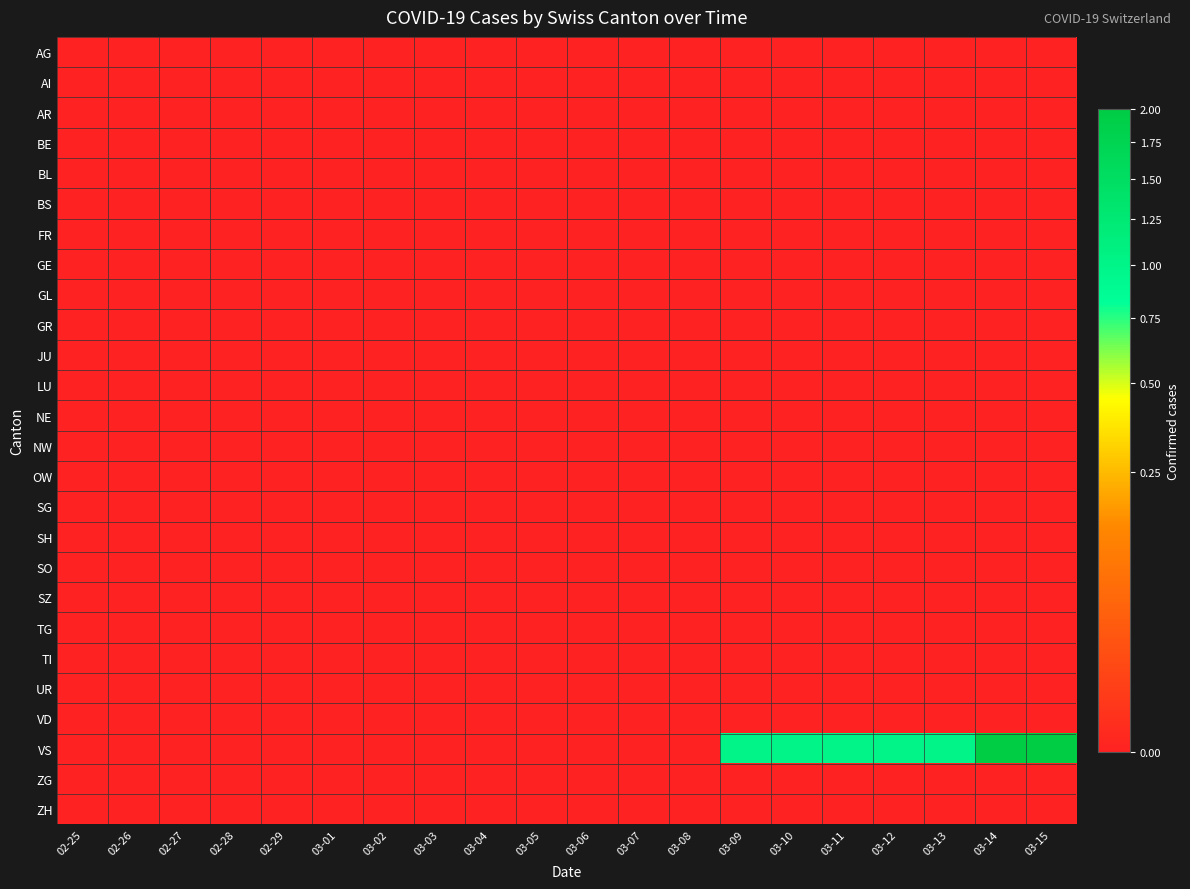

Reading right to left, list all the values displayed in this chart.

AG: 03-15=0	03-14=0	03-13=0	03-12=0	03-11=0	03-10=0	03-09=0	03-08=0	03-07=0	03-06=0	03-05=0	03-04=0	03-03=0	03-02=0	03-01=0	02-29=0	02-28=0	02-27=0	02-26=0	02-25=0
AI: 03-15=0	03-14=0	03-13=0	03-12=0	03-11=0	03-10=0	03-09=0	03-08=0	03-07=0	03-06=0	03-05=0	03-04=0	03-03=0	03-02=0	03-01=0	02-29=0	02-28=0	02-27=0	02-26=0	02-25=0
AR: 03-15=0	03-14=0	03-13=0	03-12=0	03-11=0	03-10=0	03-09=0	03-08=0	03-07=0	03-06=0	03-05=0	03-04=0	03-03=0	03-02=0	03-01=0	02-29=0	02-28=0	02-27=0	02-26=0	02-25=0
BE: 03-15=0	03-14=0	03-13=0	03-12=0	03-11=0	03-10=0	03-09=0	03-08=0	03-07=0	03-06=0	03-05=0	03-04=0	03-03=0	03-02=0	03-01=0	02-29=0	02-28=0	02-27=0	02-26=0	02-25=0
BL: 03-15=0	03-14=0	03-13=0	03-12=0	03-11=0	03-10=0	03-09=0	03-08=0	03-07=0	03-06=0	03-05=0	03-04=0	03-03=0	03-02=0	03-01=0	02-29=0	02-28=0	02-27=0	02-26=0	02-25=0
BS: 03-15=0	03-14=0	03-13=0	03-12=0	03-11=0	03-10=0	03-09=0	03-08=0	03-07=0	03-06=0	03-05=0	03-04=0	03-03=0	03-02=0	03-01=0	02-29=0	02-28=0	02-27=0	02-26=0	02-25=0
FR: 03-15=0	03-14=0	03-13=0	03-12=0	03-11=0	03-10=0	03-09=0	03-08=0	03-07=0	03-06=0	03-05=0	03-04=0	03-03=0	03-02=0	03-01=0	02-29=0	02-28=0	02-27=0	02-26=0	02-25=0
GE: 03-15=0	03-14=0	03-13=0	03-12=0	03-11=0	03-10=0	03-09=0	03-08=0	03-07=0	03-06=0	03-05=0	03-04=0	03-03=0	03-02=0	03-01=0	02-29=0	02-28=0	02-27=0	02-26=0	02-25=0
GL: 03-15=0	03-14=0	03-13=0	03-12=0	03-11=0	03-10=0	03-09=0	03-08=0	03-07=0	03-06=0	03-05=0	03-04=0	03-03=0	03-02=0	03-01=0	02-29=0	02-28=0	02-27=0	02-26=0	02-25=0
GR: 03-15=0	03-14=0	03-13=0	03-12=0	03-11=0	03-10=0	03-09=0	03-08=0	03-07=0	03-06=0	03-05=0	03-04=0	03-03=0	03-02=0	03-01=0	02-29=0	02-28=0	02-27=0	02-26=0	02-25=0
JU: 03-15=0	03-14=0	03-13=0	03-12=0	03-11=0	03-10=0	03-09=0	03-08=0	03-07=0	03-06=0	03-05=0	03-04=0	03-03=0	03-02=0	03-01=0	02-29=0	02-28=0	02-27=0	02-26=0	02-25=0
LU: 03-15=0	03-14=0	03-13=0	03-12=0	03-11=0	03-10=0	03-09=0	03-08=0	03-07=0	03-06=0	03-05=0	03-04=0	03-03=0	03-02=0	03-01=0	02-29=0	02-28=0	02-27=0	02-26=0	02-25=0
NE: 03-15=0	03-14=0	03-13=0	03-12=0	03-11=0	03-10=0	03-09=0	03-08=0	03-07=0	03-06=0	03-05=0	03-04=0	03-03=0	03-02=0	03-01=0	02-29=0	02-28=0	02-27=0	02-26=0	02-25=0
NW: 03-15=0	03-14=0	03-13=0	03-12=0	03-11=0	03-10=0	03-09=0	03-08=0	03-07=0	03-06=0	03-05=0	03-04=0	03-03=0	03-02=0	03-01=0	02-29=0	02-28=0	02-27=0	02-26=0	02-25=0
OW: 03-15=0	03-14=0	03-13=0	03-12=0	03-11=0	03-10=0	03-09=0	03-08=0	03-07=0	03-06=0	03-05=0	03-04=0	03-03=0	03-02=0	03-01=0	02-29=0	02-28=0	02-27=0	02-26=0	02-25=0
SG: 03-15=0	03-14=0	03-13=0	03-12=0	03-11=0	03-10=0	03-09=0	03-08=0	03-07=0	03-06=0	03-05=0	03-04=0	03-03=0	03-02=0	03-01=0	02-29=0	02-28=0	02-27=0	02-26=0	02-25=0
SH: 03-15=0	03-14=0	03-13=0	03-12=0	03-11=0	03-10=0	03-09=0	03-08=0	03-07=0	03-06=0	03-05=0	03-04=0	03-03=0	03-02=0	03-01=0	02-29=0	02-28=0	02-27=0	02-26=0	02-25=0
SO: 03-15=0	03-14=0	03-13=0	03-12=0	03-11=0	03-10=0	03-09=0	03-08=0	03-07=0	03-06=0	03-05=0	03-04=0	03-03=0	03-02=0	03-01=0	02-29=0	02-28=0	02-27=0	02-26=0	02-25=0
SZ: 03-15=0	03-14=0	03-13=0	03-12=0	03-11=0	03-10=0	03-09=0	03-08=0	03-07=0	03-06=0	03-05=0	03-04=0	03-03=0	03-02=0	03-01=0	02-29=0	02-28=0	02-27=0	02-26=0	02-25=0
TG: 03-15=0	03-14=0	03-13=0	03-12=0	03-11=0	03-10=0	03-09=0	03-08=0	03-07=0	03-06=0	03-05=0	03-04=0	03-03=0	03-02=0	03-01=0	02-29=0	02-28=0	02-27=0	02-26=0	02-25=0
TI: 03-15=0	03-14=0	03-13=0	03-12=0	03-11=0	03-10=0	03-09=0	03-08=0	03-07=0	03-06=0	03-05=0	03-04=0	03-03=0	03-02=0	03-01=0	02-29=0	02-28=0	02-27=0	02-26=0	02-25=0
UR: 03-15=0	03-14=0	03-13=0	03-12=0	03-11=0	03-10=0	03-09=0	03-08=0	03-07=0	03-06=0	03-05=0	03-04=0	03-03=0	03-02=0	03-01=0	02-29=0	02-28=0	02-27=0	02-26=0	02-25=0
VD: 03-15=0	03-14=0	03-13=0	03-12=0	03-11=0	03-10=0	03-09=0	03-08=0	03-07=0	03-06=0	03-05=0	03-04=0	03-03=0	03-02=0	03-01=0	02-29=0	02-28=0	02-27=0	02-26=0	02-25=0
VS: 03-15=2	03-14=2	03-13=1	03-12=1	03-11=1	03-10=1	03-09=1	03-08=0	03-07=0	03-06=0	03-05=0	03-04=0	03-03=0	03-02=0	03-01=0	02-29=0	02-28=0	02-27=0	02-26=0	02-25=0
ZG: 03-15=0	03-14=0	03-13=0	03-12=0	03-11=0	03-10=0	03-09=0	03-08=0	03-07=0	03-06=0	03-05=0	03-04=0	03-03=0	03-02=0	03-01=0	02-29=0	02-28=0	02-27=0	02-26=0	02-25=0
ZH: 03-15=0	03-14=0	03-13=0	03-12=0	03-11=0	03-10=0	03-09=0	03-08=0	03-07=0	03-06=0	03-05=0	03-04=0	03-03=0	03-02=0	03-01=0	02-29=0	02-28=0	02-27=0	02-26=0	02-25=0